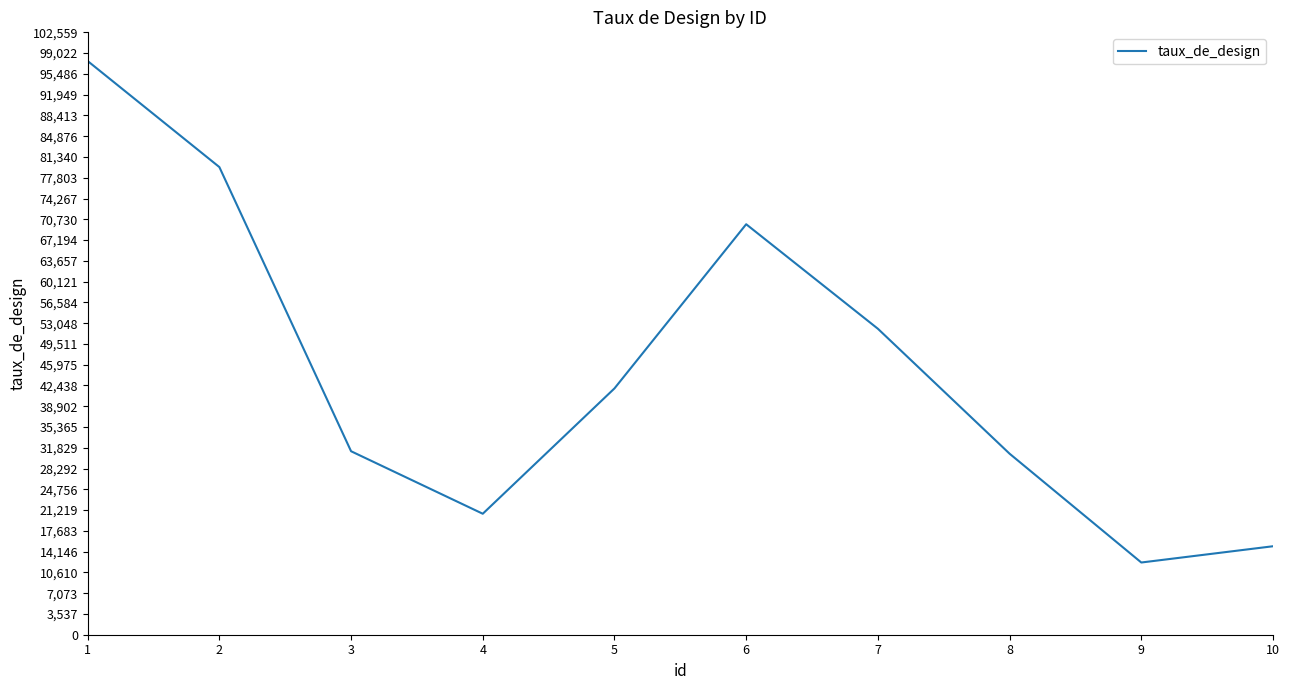

How many values are below 41937?

5